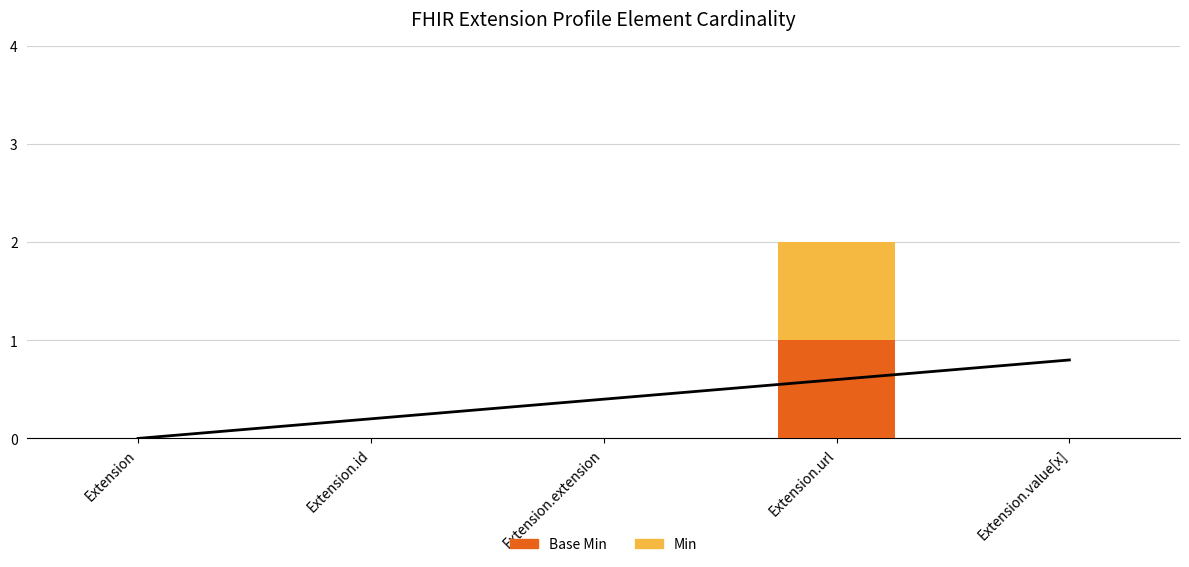

Reading right to left, what are all the values shown in this chart?

Base Min: Extension.value[x]=0	Extension.url=1	Extension.extension=0	Extension.id=0	Extension=0
Min: Extension.value[x]=0	Extension.url=1	Extension.extension=0	Extension.id=0	Extension=0